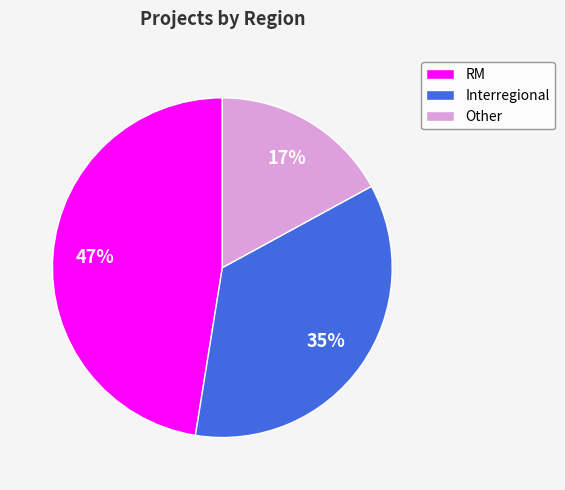

Is there a majority slice in this chart?

No